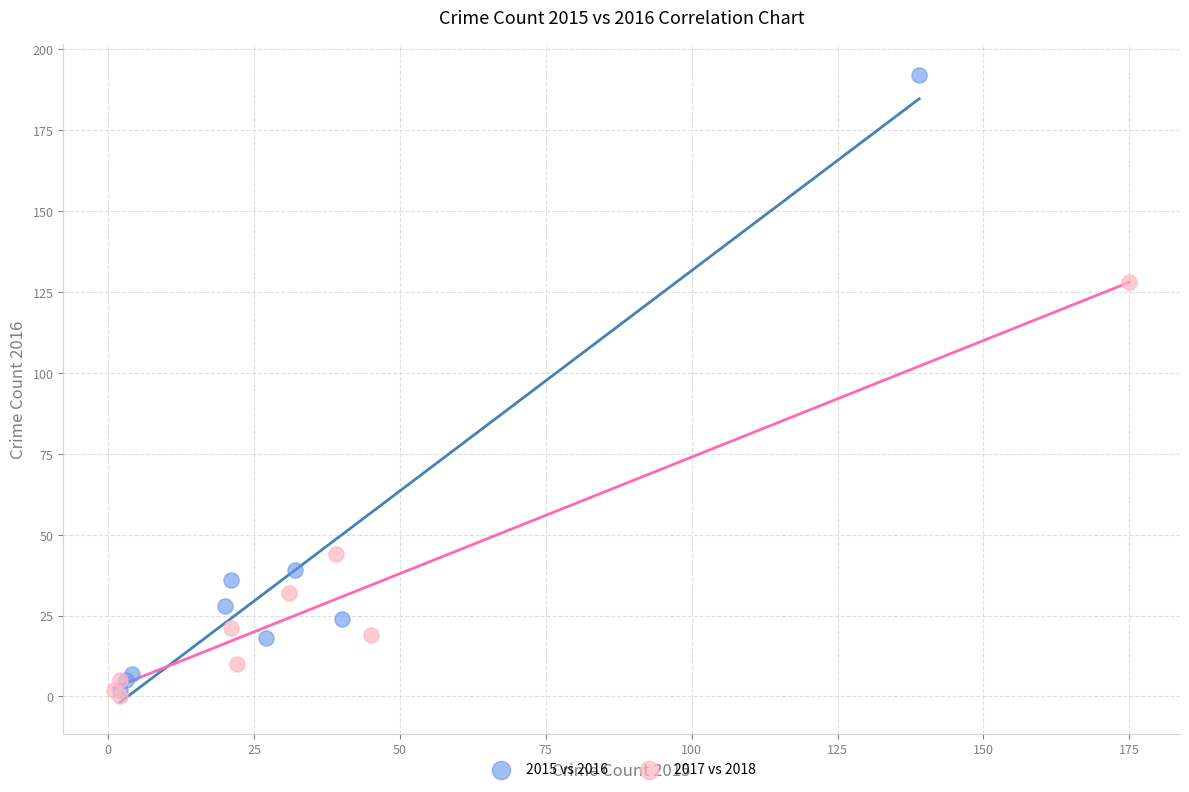

Which series reaches the maximum Y coordinate?

2015 vs 2016